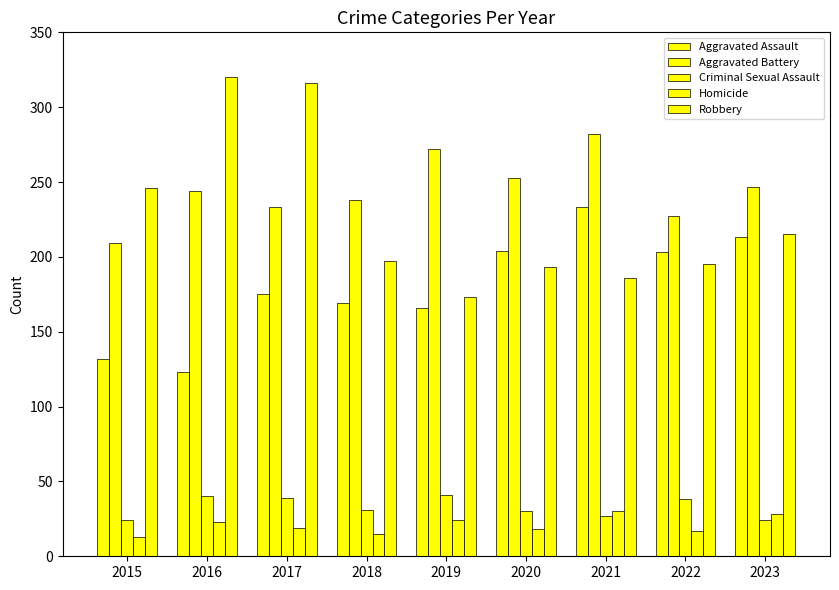

Which series has the widest spread of values?

Robbery